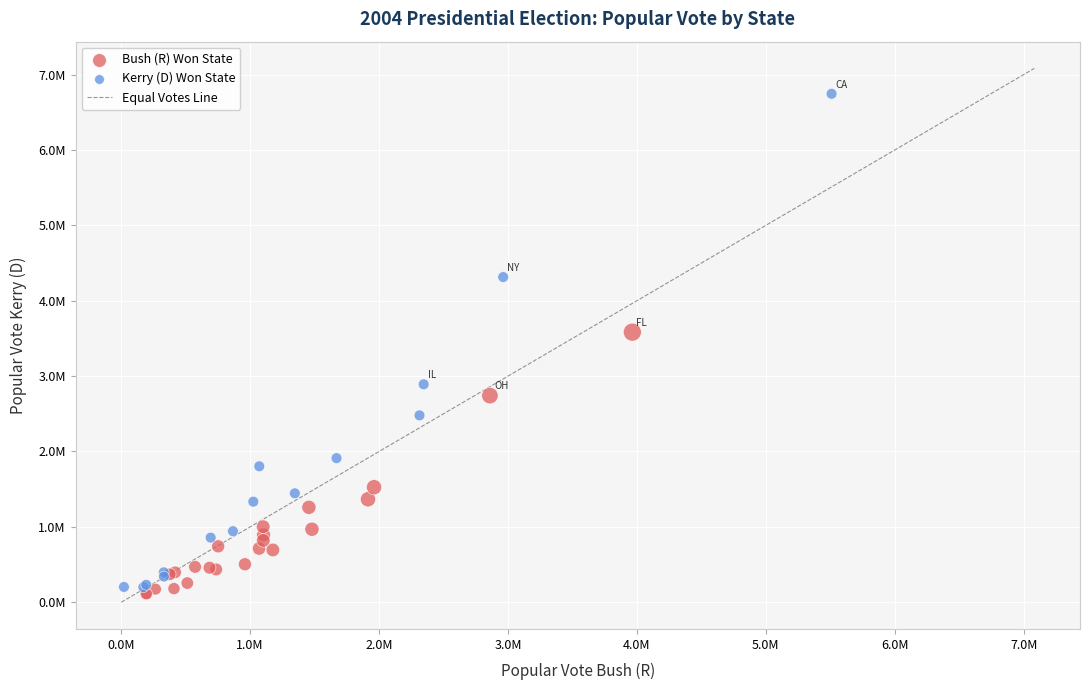

Which series contains the highest Y value?

Kerry (D) Won State